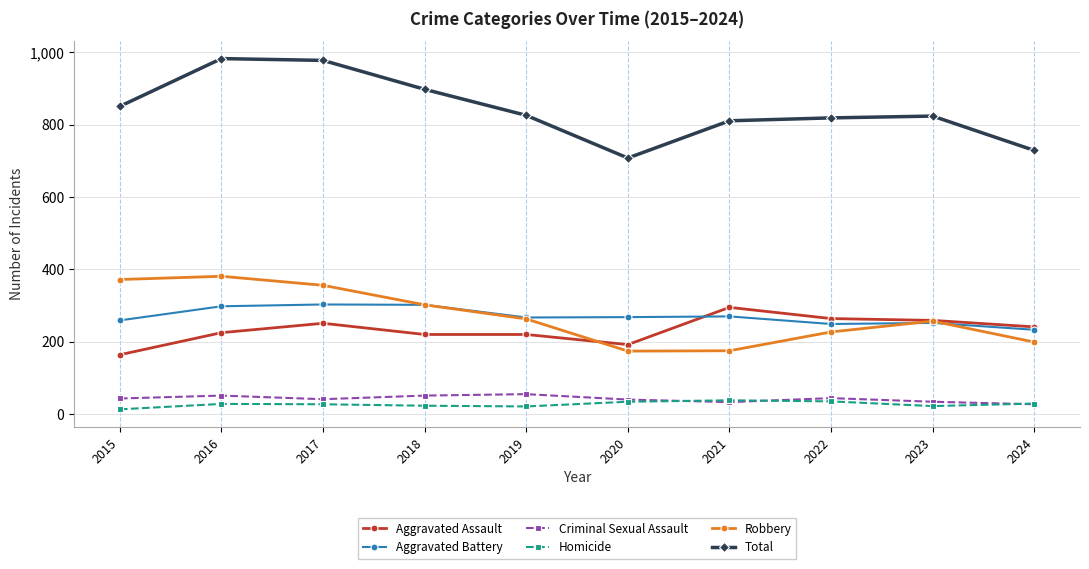

Which series has the widest spread of values?

Total